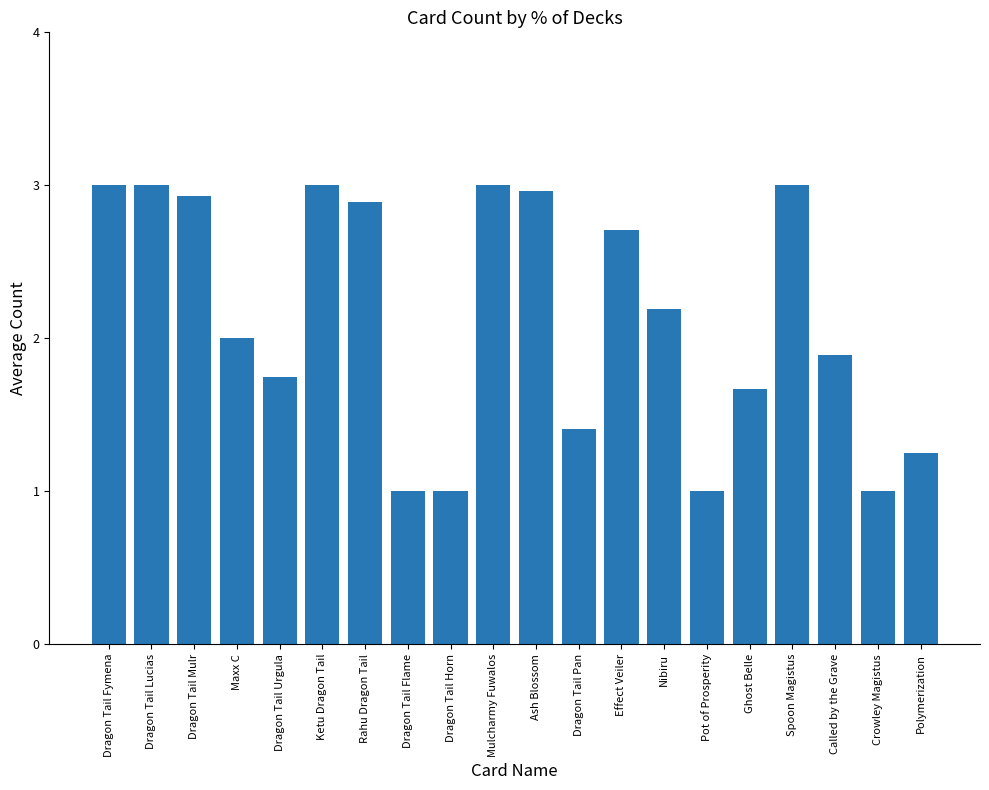

What is the approximate value at Dragon Tail Flame?

1.0